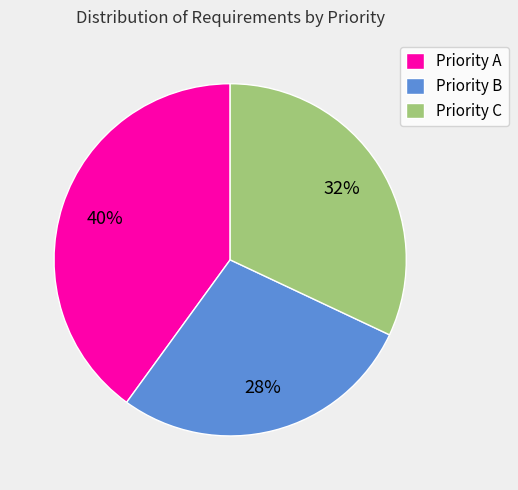

Do Priority C and Priority B together represent more than half of the pie?

Yes